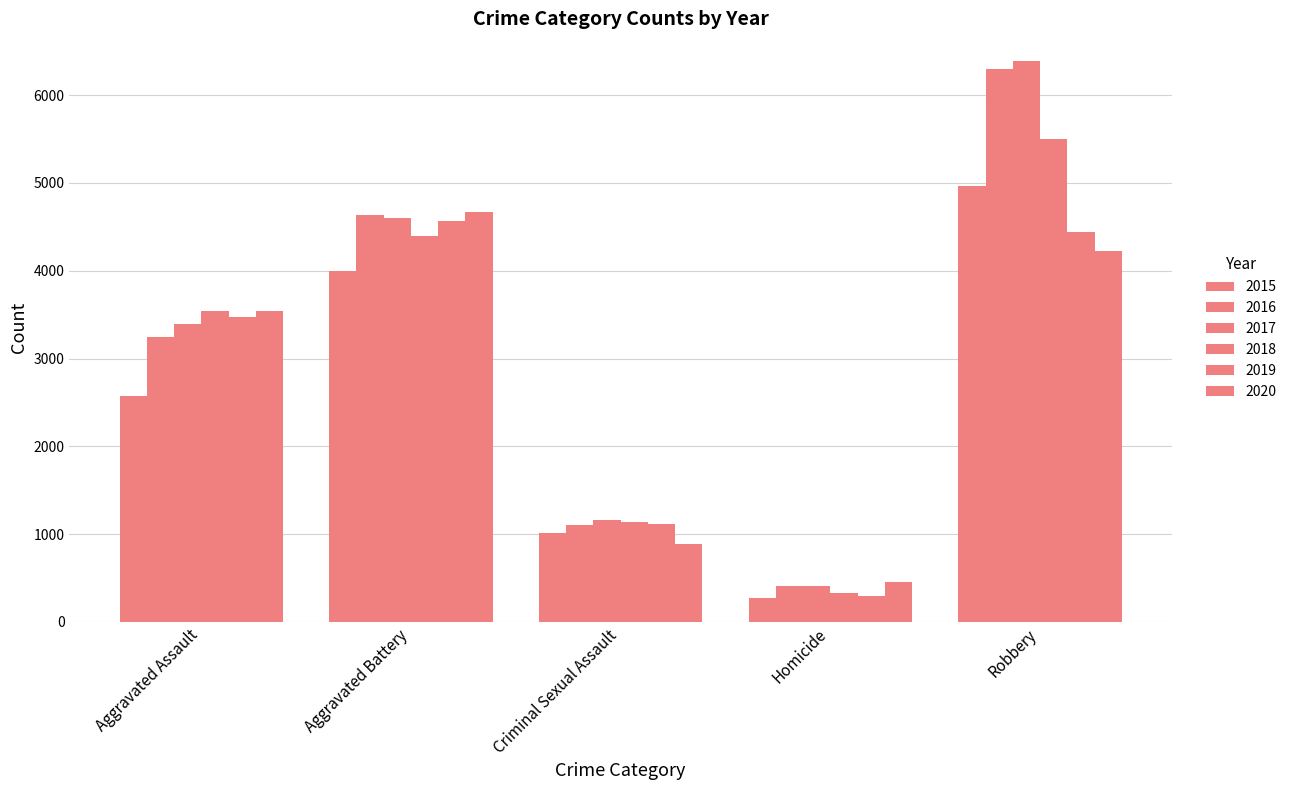

What is the value of the 2016 bar at the 4th from the left?

404